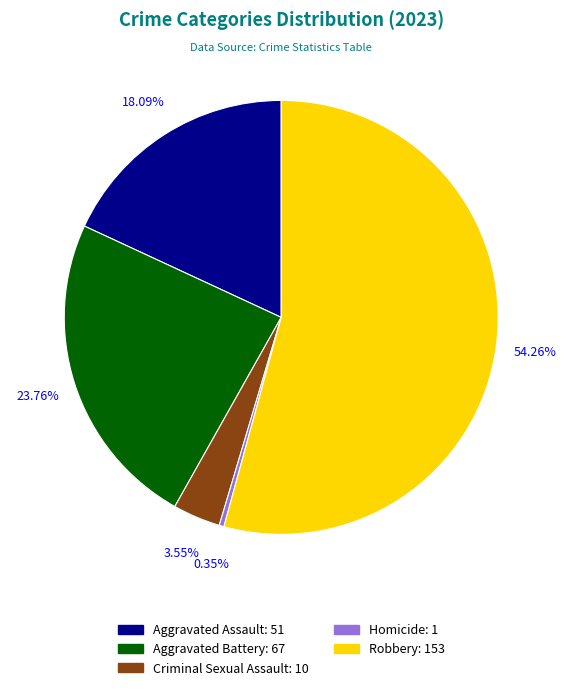

Is it true that Criminal Sexual Assault is 15% of the pie?

False